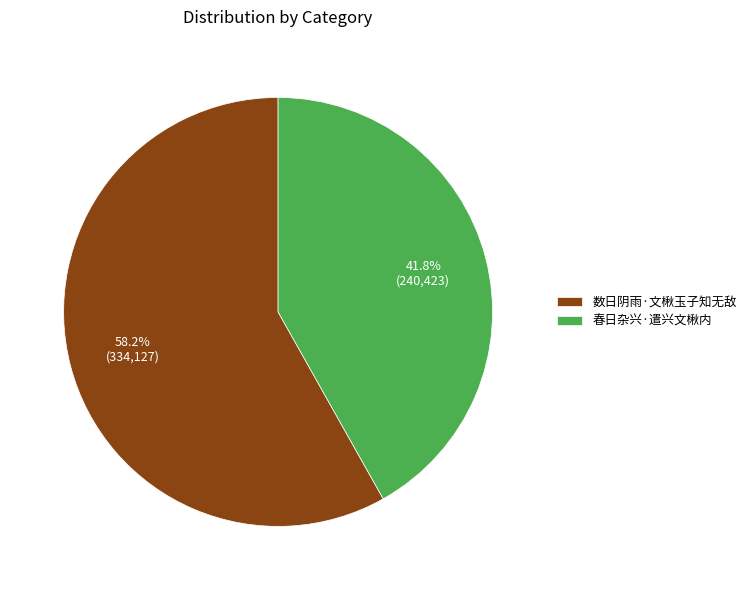

Do 春日杂兴·遣兴文楸内 and 数日阴雨·文楸玉子知无敌 together represent more than half of the pie?

Yes